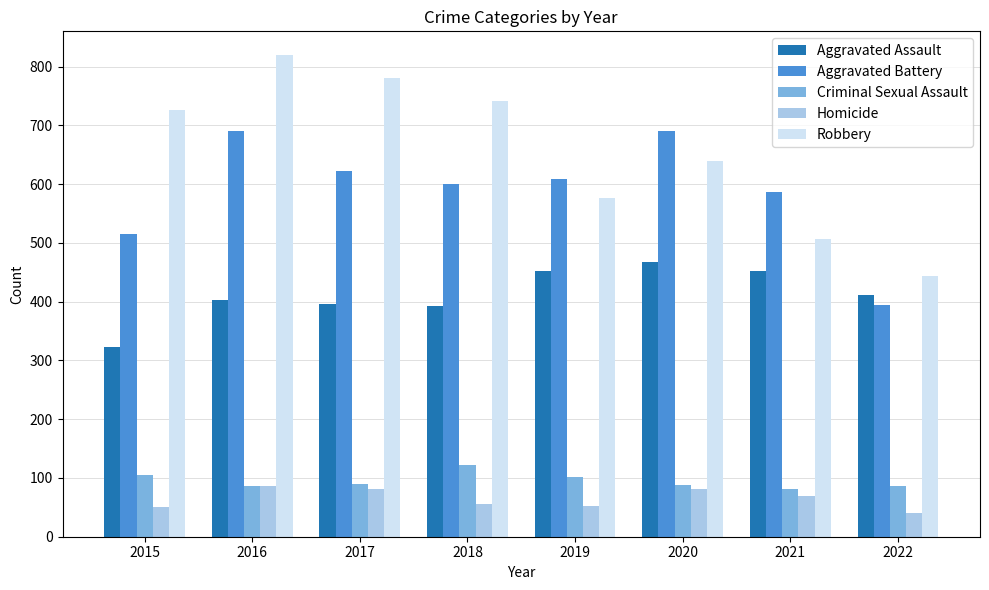

Which series changed the most between 2015 and 2017?

Aggravated Battery